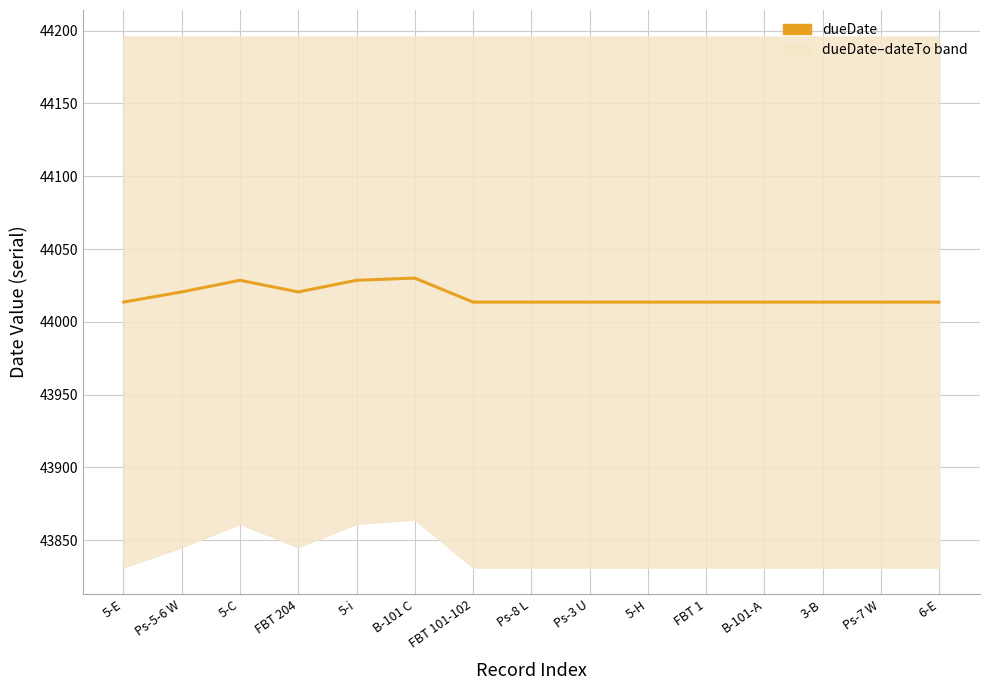

What is the smallest value displayed?

44013.5